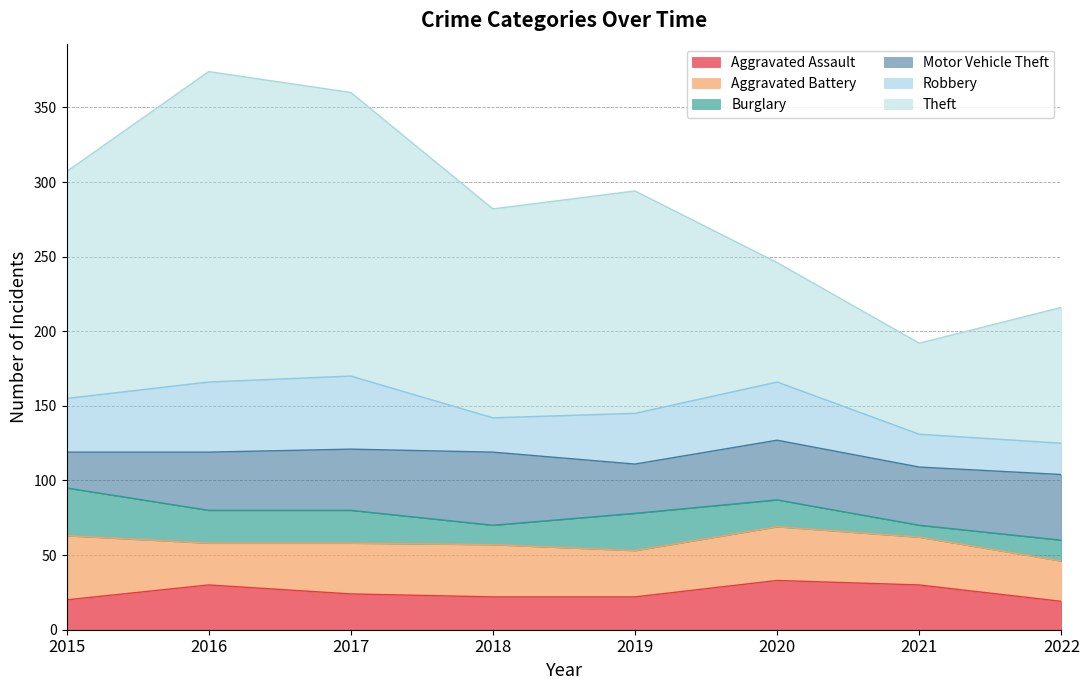

What is the difference between the maximum and second lowest values in the Aggravated Assault series?

13